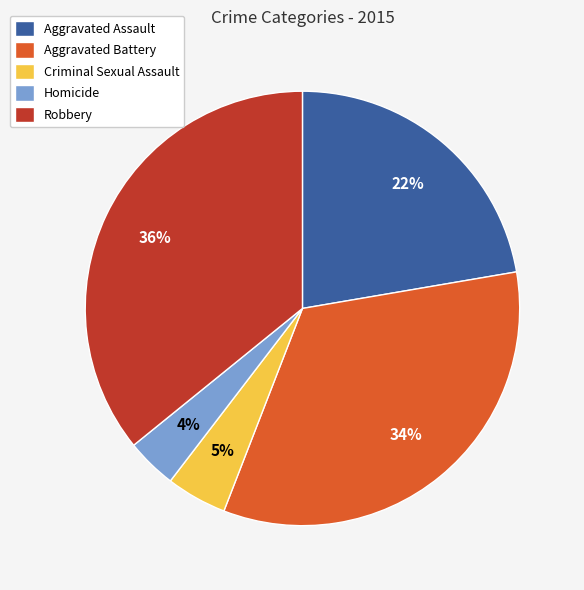

What percentage is the Homicide slice, to the nearest percent?

4%